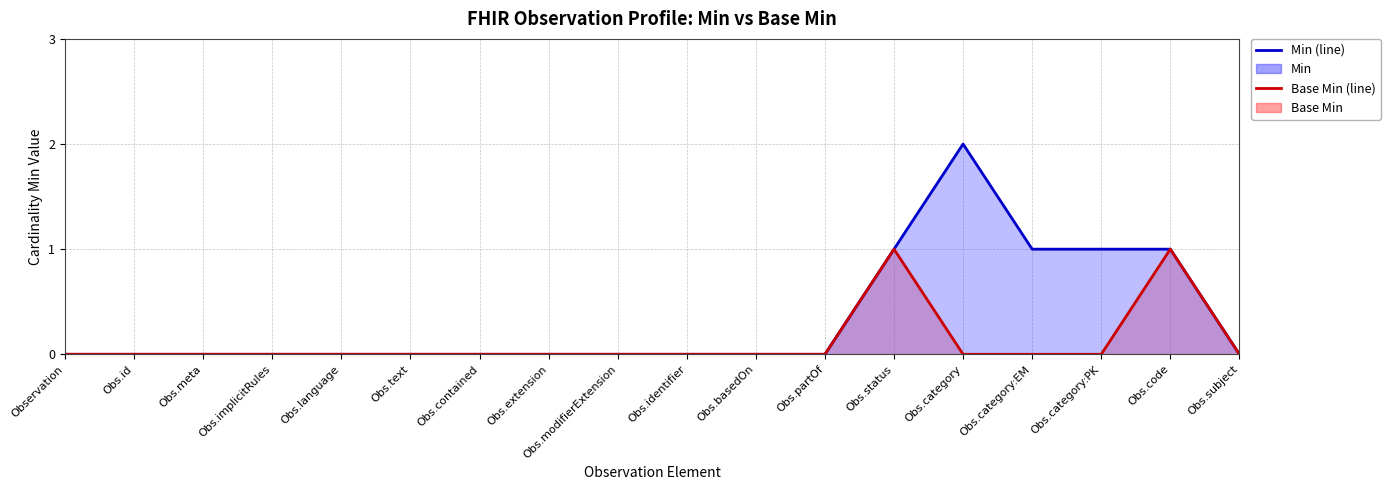

How many data points in Base Min (line) are above 0?

2